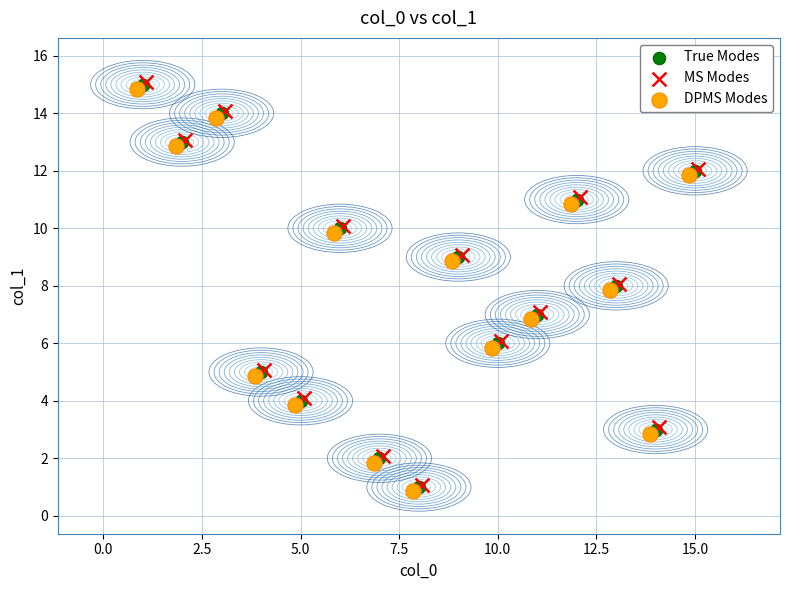

What are all the series names shown in the legend?

True Modes, MS Modes, DPMS Modes